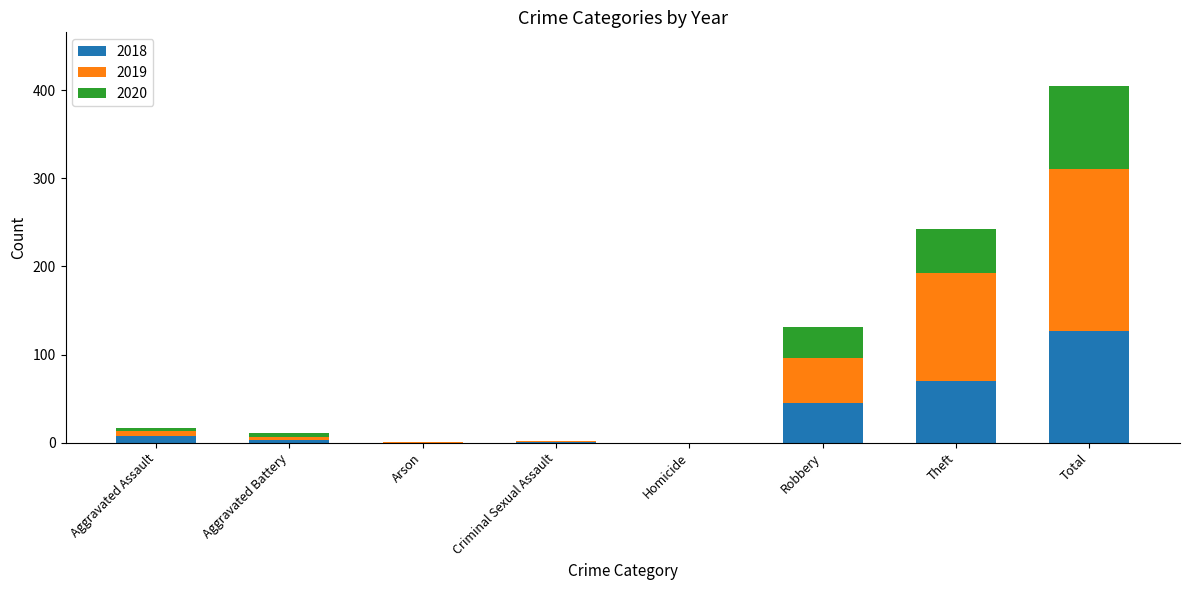

What is the highest value of the 2018 series?

127